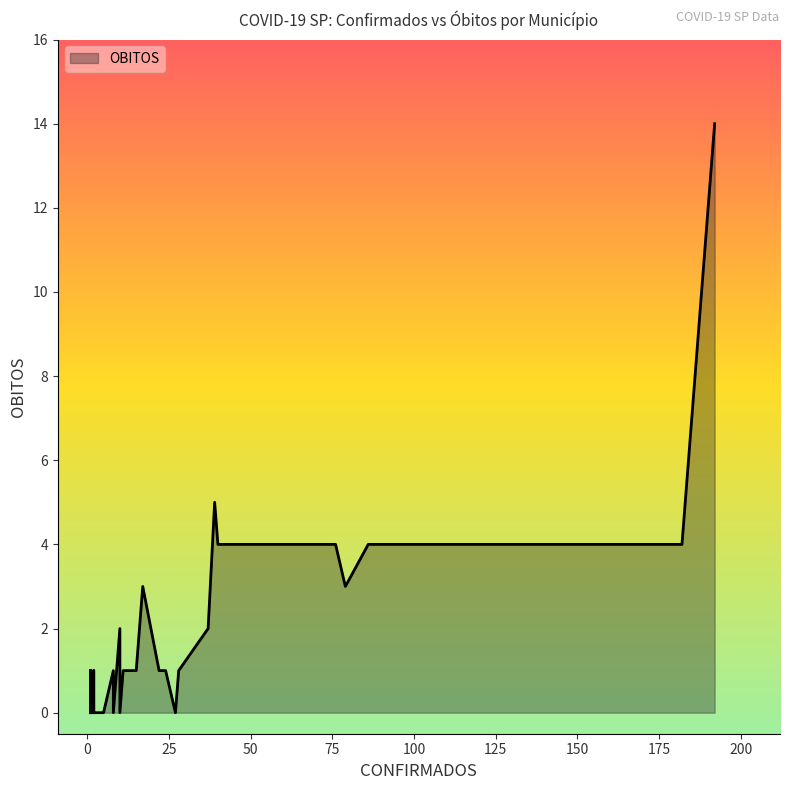

What is the change in value from 3 to 2?

+1